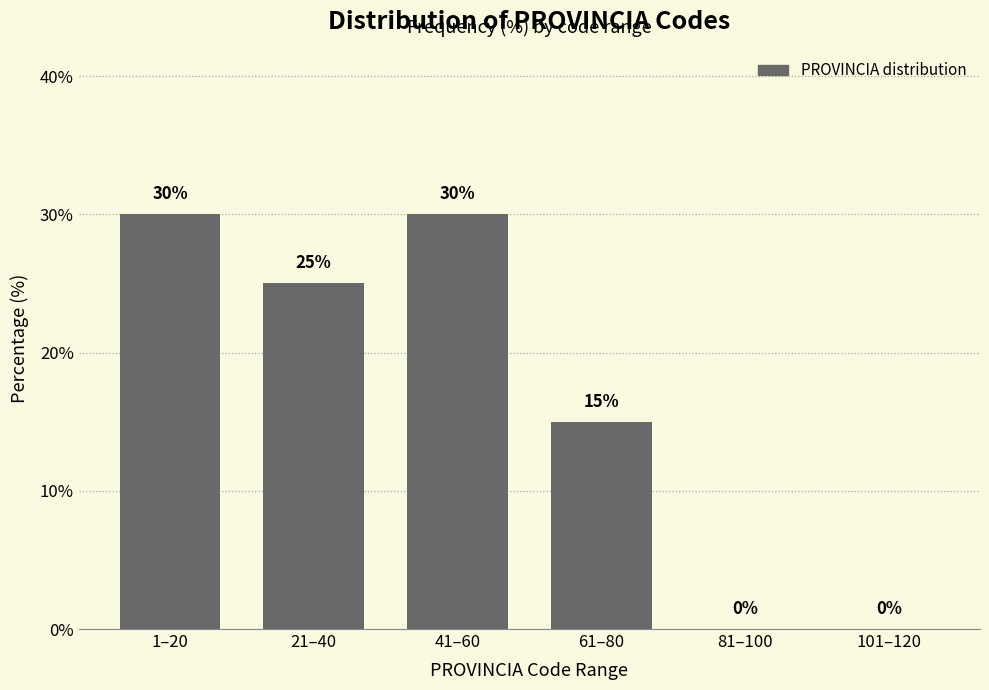

Reading left to right, list all the values displayed in this chart.

1–20=30	21–40=25	41–60=30	61–80=15	81–100=0	101–120=0